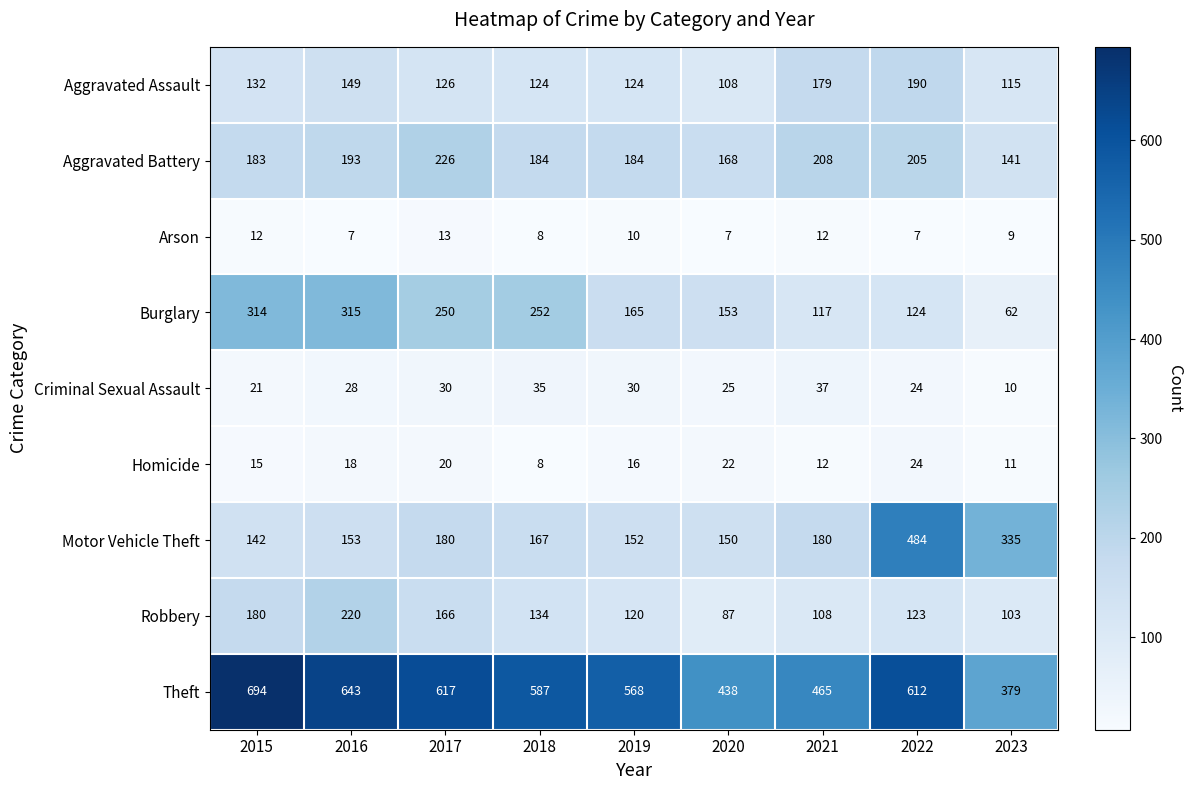

Which category has the highest value across all series?

2015